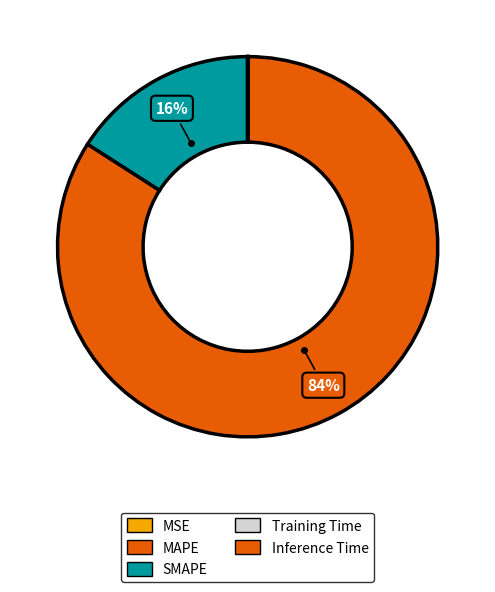

Count the number of slices in the pie.

5